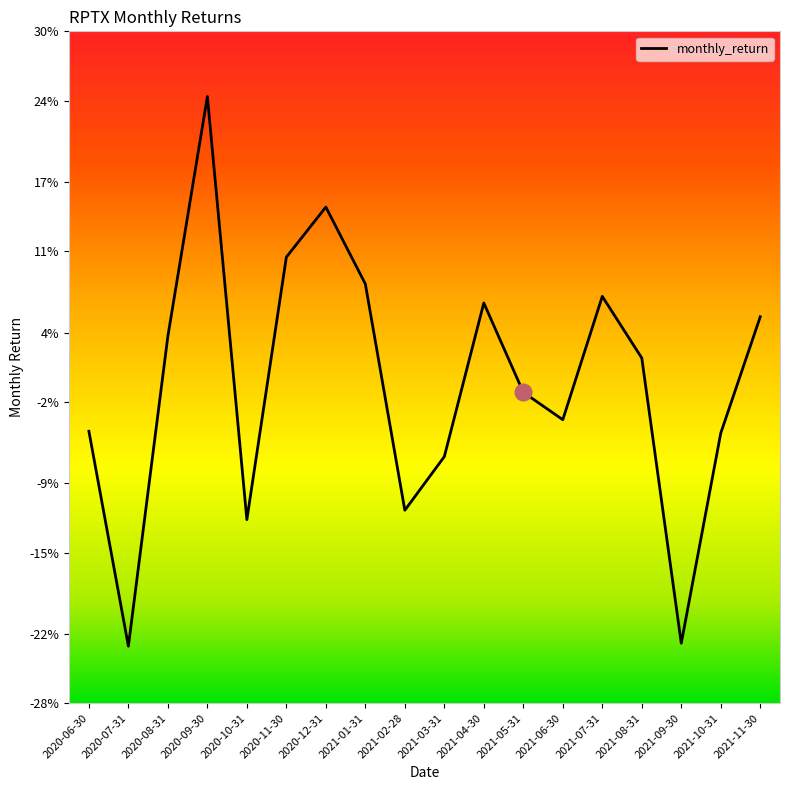

What is the maximum value shown in the chart?

0.2